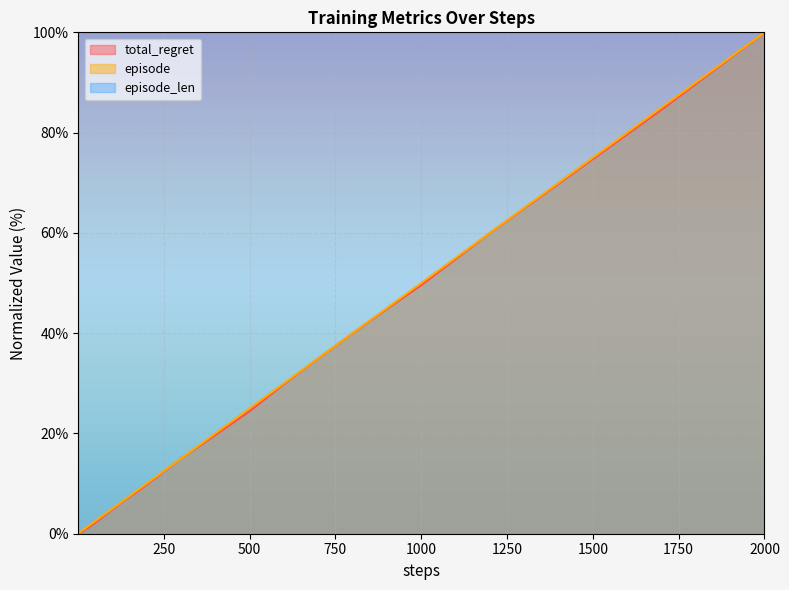

How many times do episode and total_regret cross each other?

2